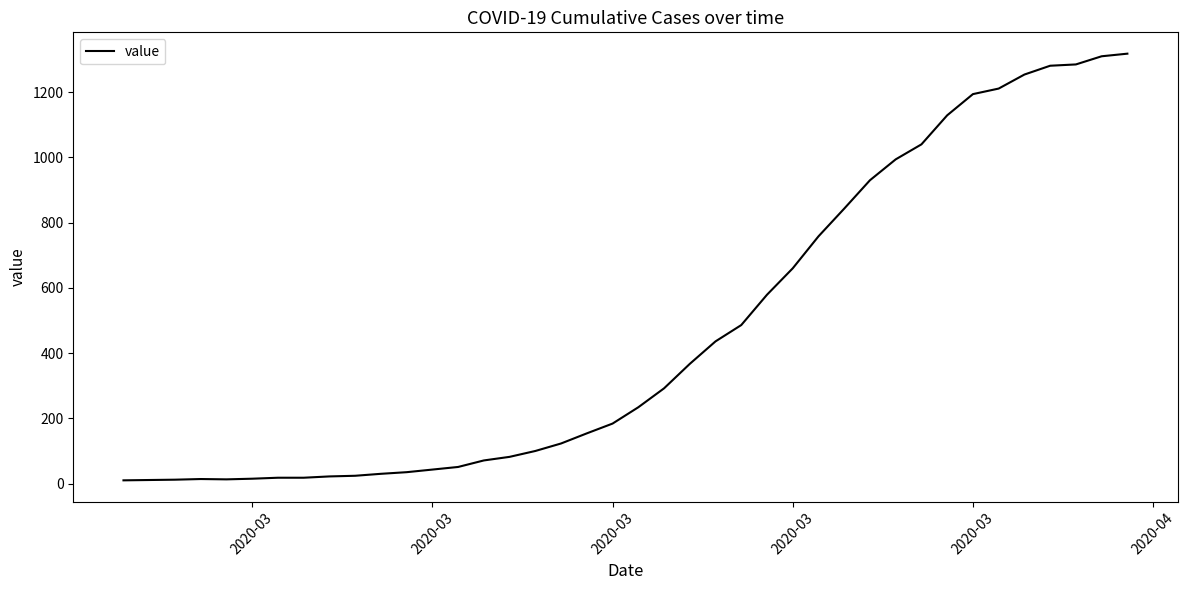

What is the difference between the maximum and minimum values?

1308